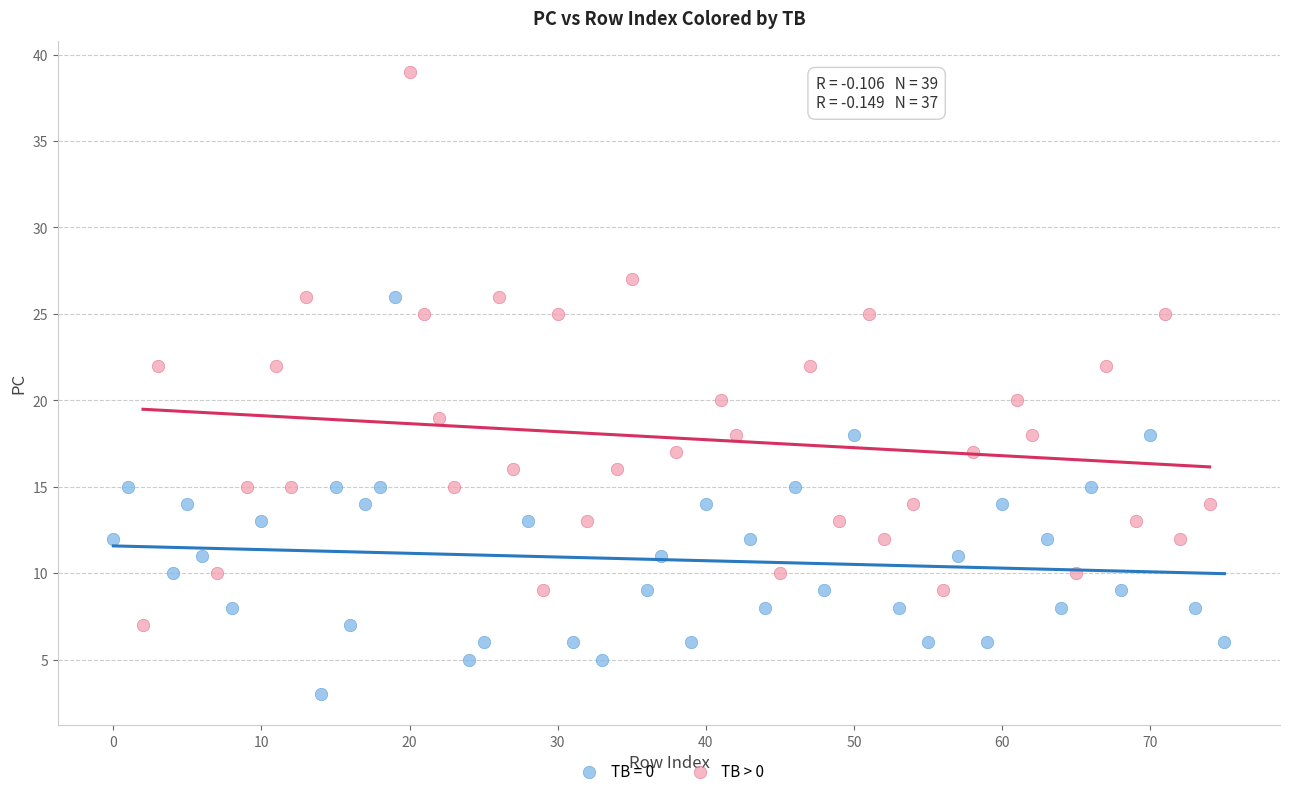

Which series contains the highest Y value?

TB > 0